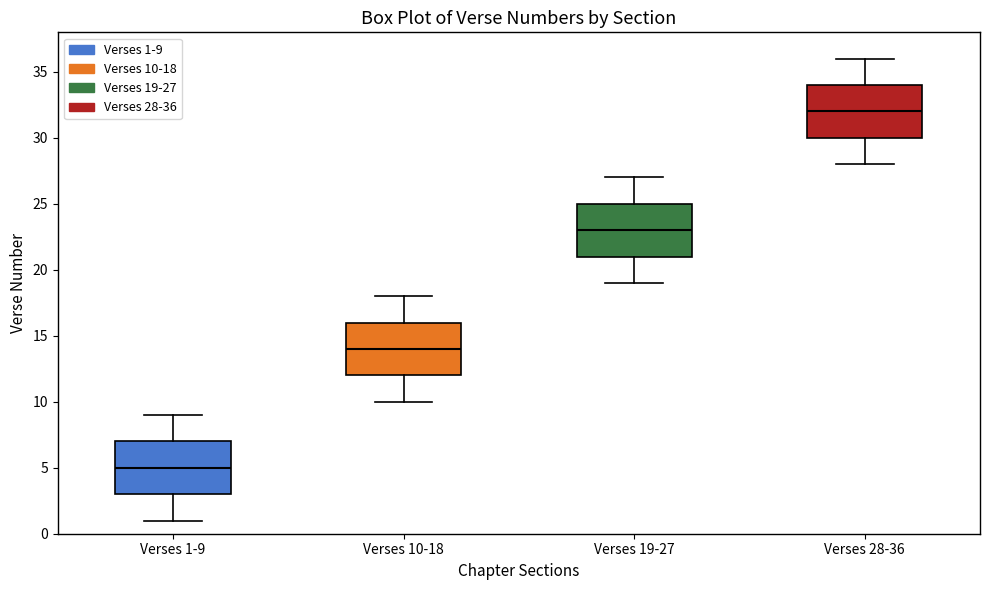

Reading left to right, read every box against the y-axis: the position of its median line, the range the box covers, and the ends of its whiskers. The values are not printed on the chart, so give them approximately, as read against the axis.

Verses 1-9: median 5, box 3 to 7, whiskers 1 to 9
Verses 10-18: median 14, box 12 to 16, whiskers 10 to 18
Verses 19-27: median 23, box 21 to 25, whiskers 19 to 27
Verses 28-36: median 32, box 30 to 34, whiskers 28 to 36